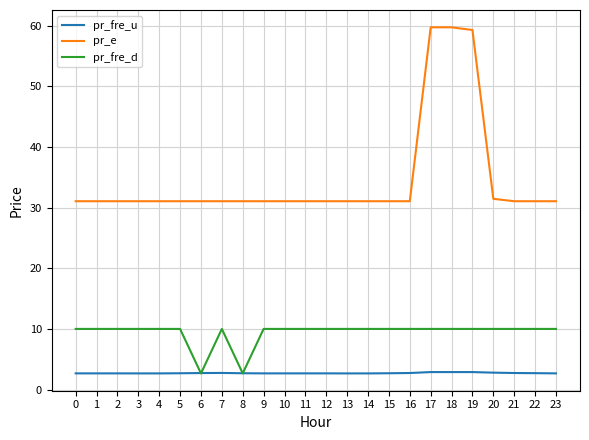

Is it true that pr_e equals 14.1 at 0?

False